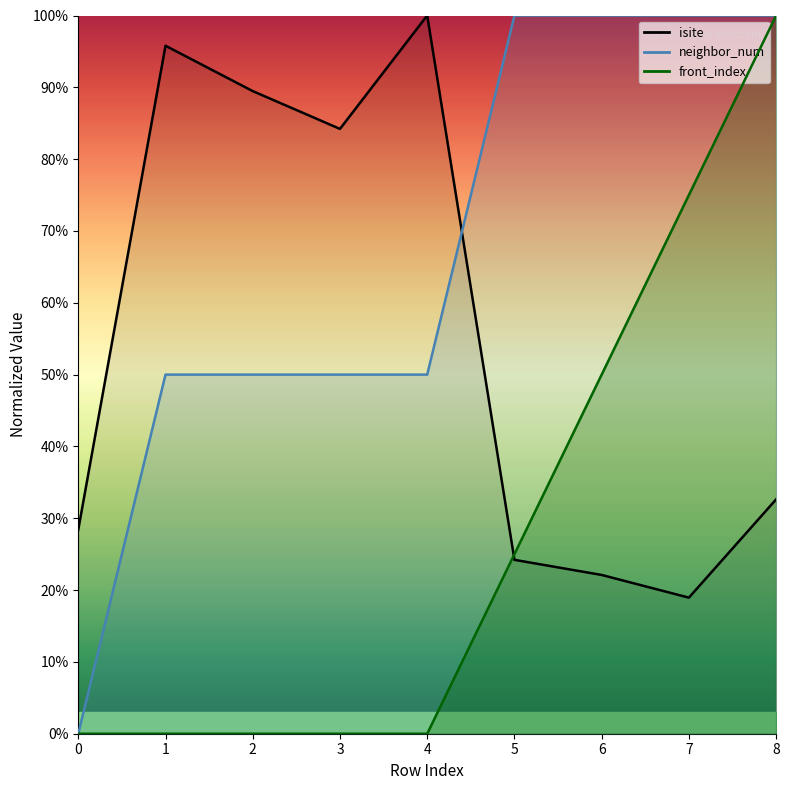

What is the greatest value displayed?

100.0